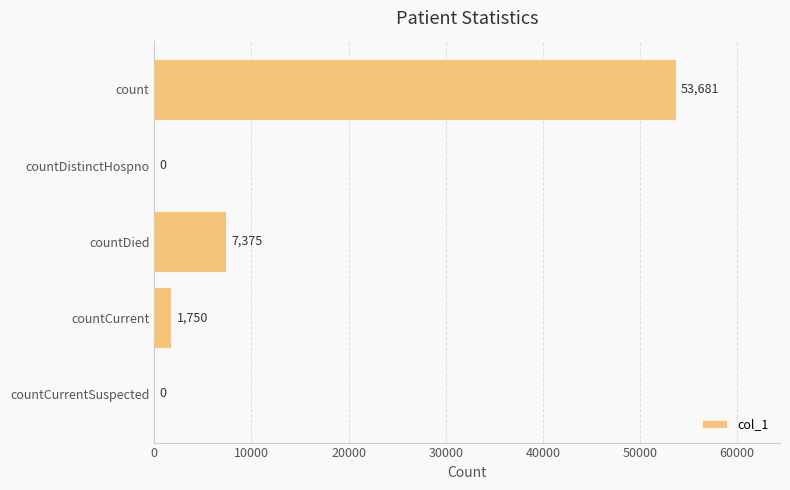

What is the greatest value displayed?

53681